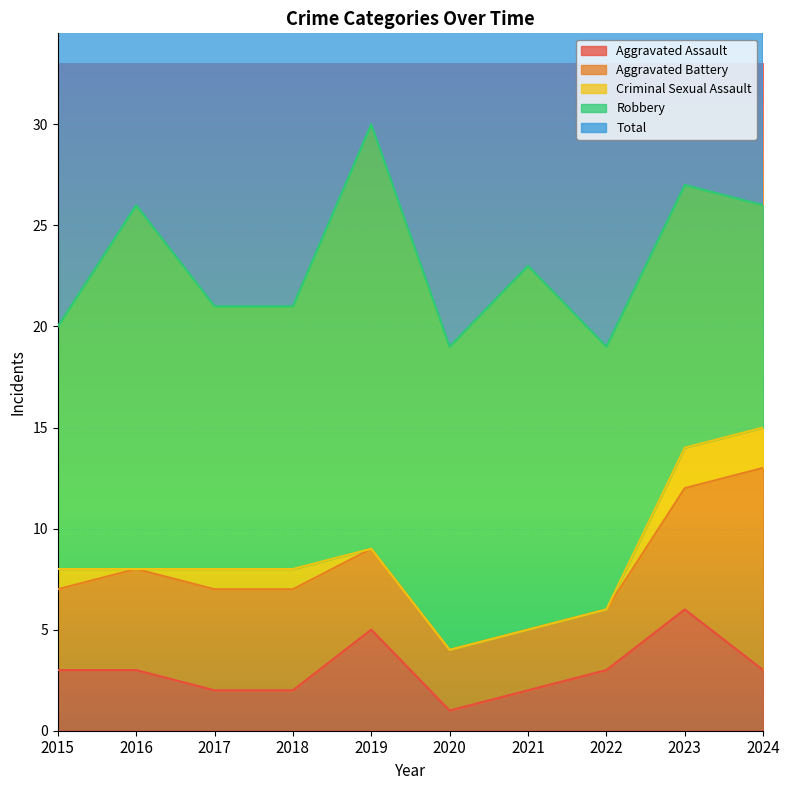

What is the difference between the second highest and minimum values in the Aggravated Assault series?

4